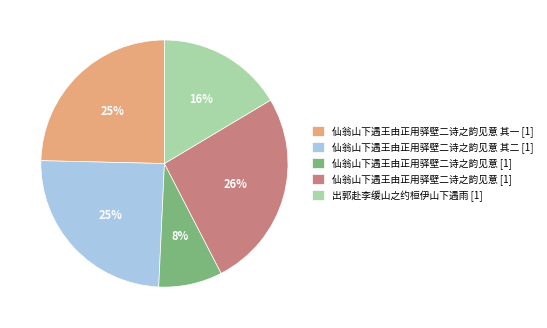

Count the number of slices in the pie.

5